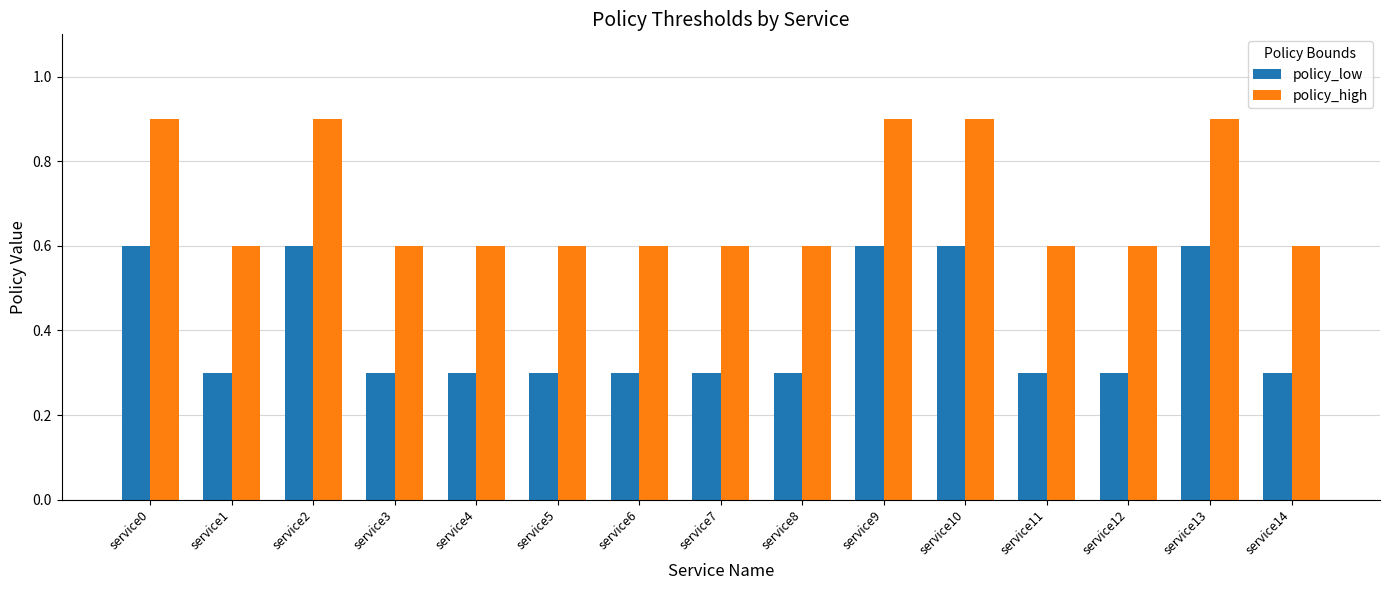

What are all the series names shown in the legend?

policy_low, policy_high